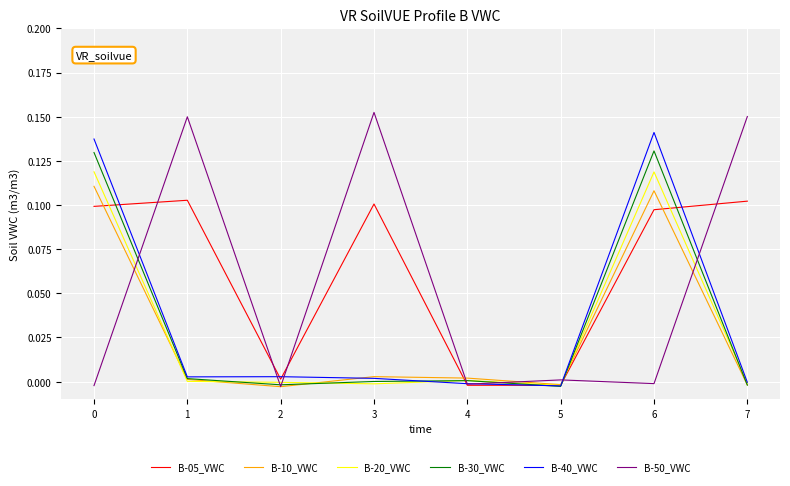

The value of B-10_VWC at 2 is -0.0. True or false?

True